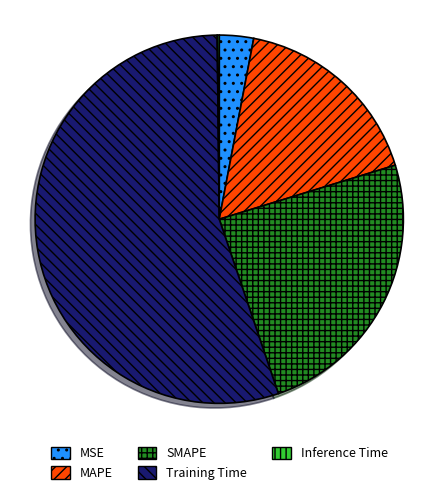

The Training Time slice represents 65% of the pie. True or false?

False